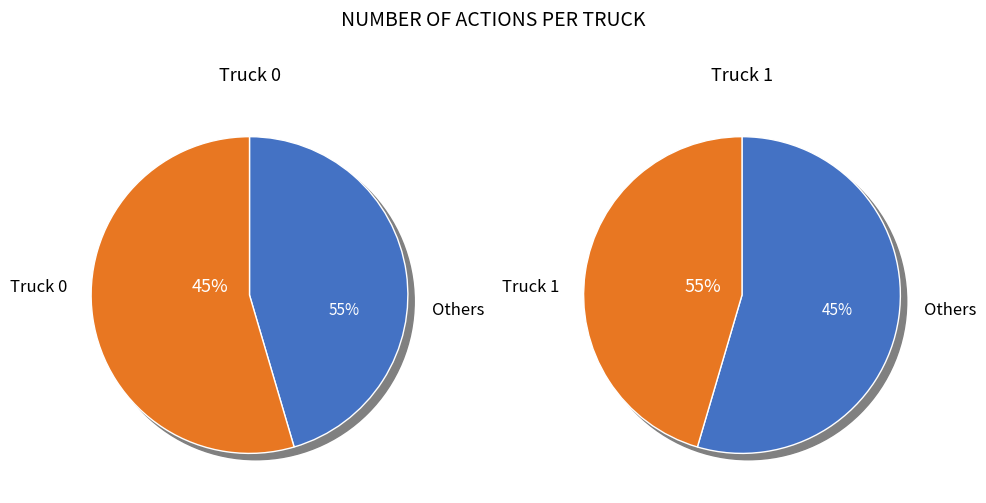

What is the largest slice in the pie chart?

Truck 1